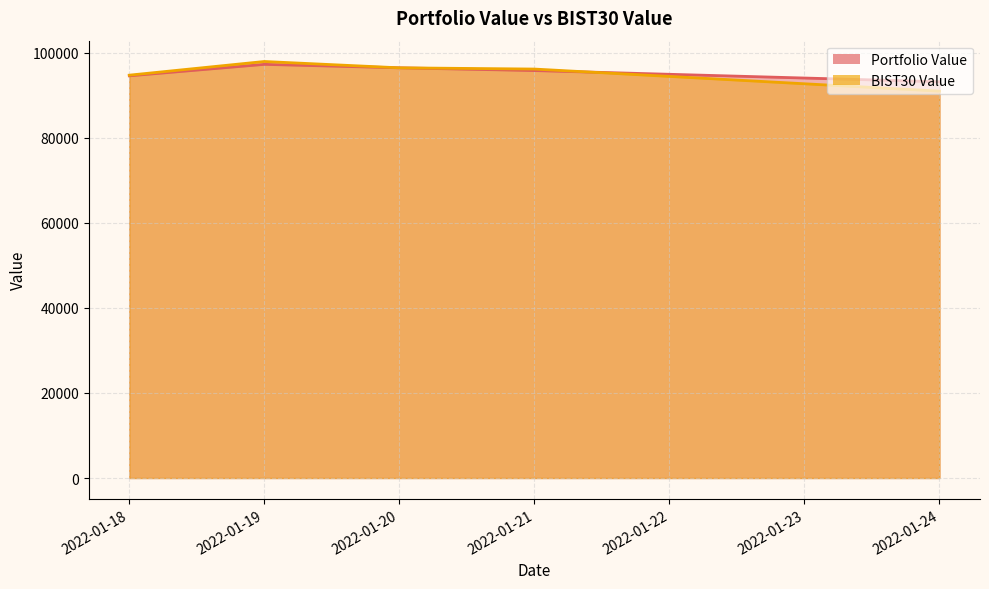

How many times do BIST30 Value and Portfolio Value cross each other?

3